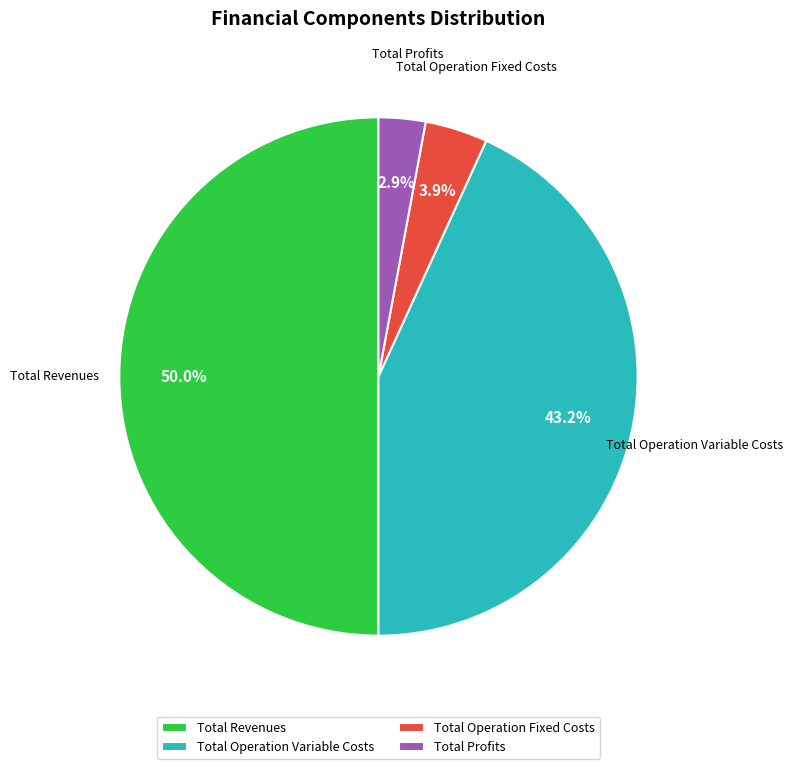

Count the number of slices in the pie.

4